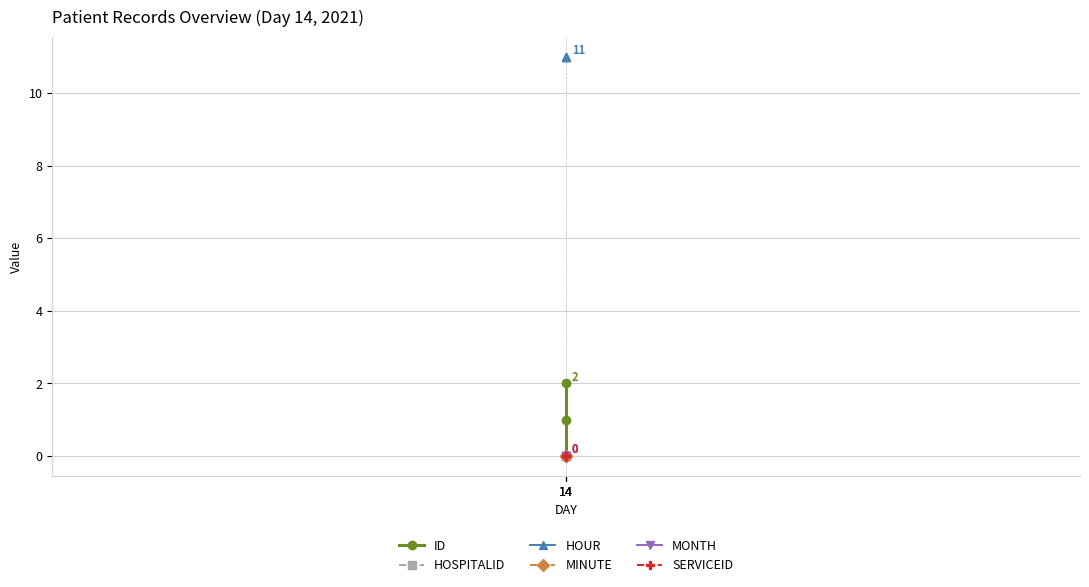

How many lines are shown in the chart?

6